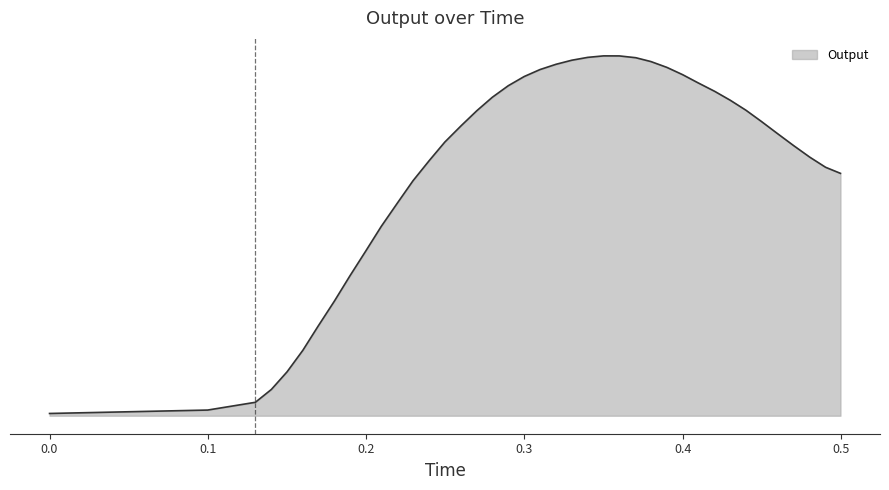

Does the chart have visible grid lines?

No